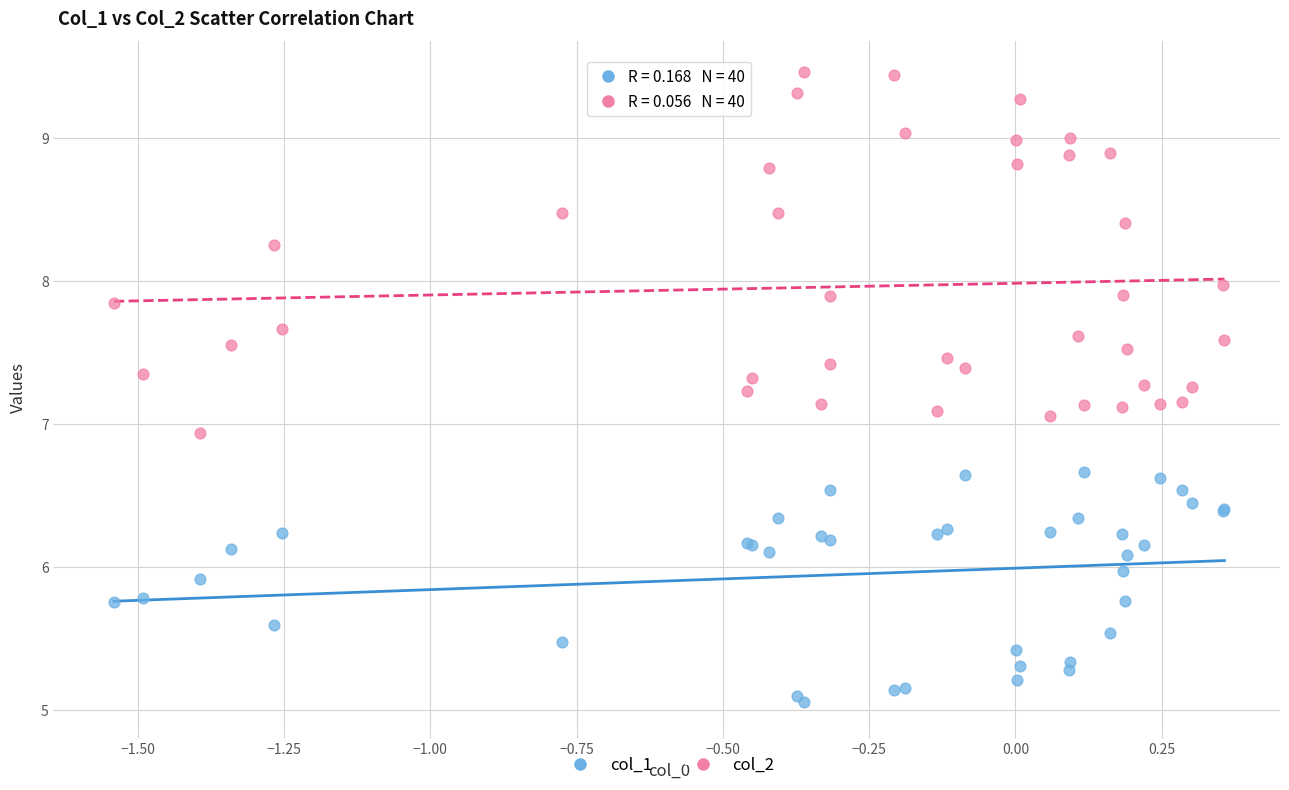

Which series has the largest Y range (max minus min)?

col_2